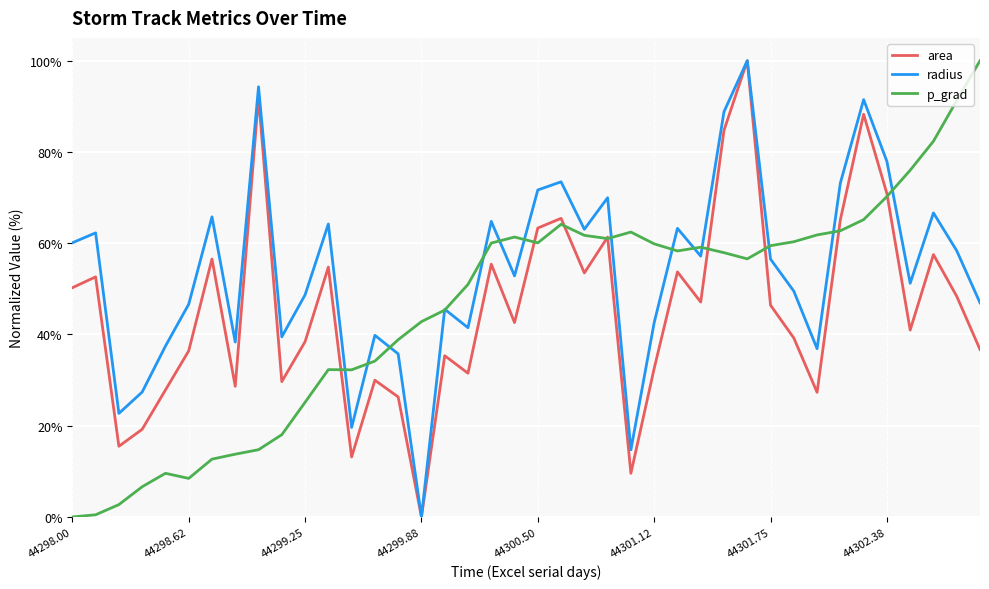

What is the maximum value shown in the chart?

100.0